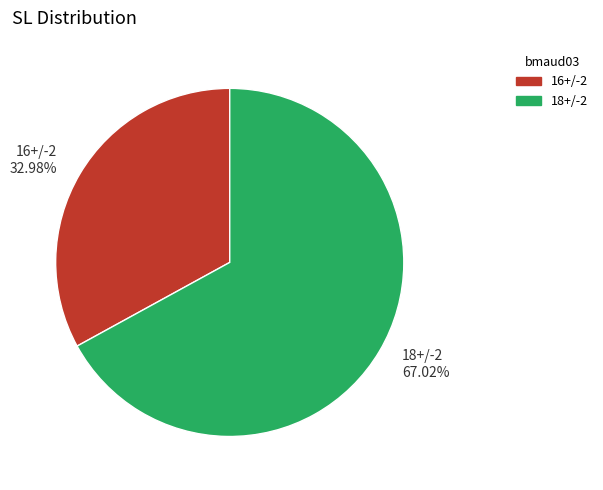

Does 18+/-2 67.02% represent more than half of the total?

Yes